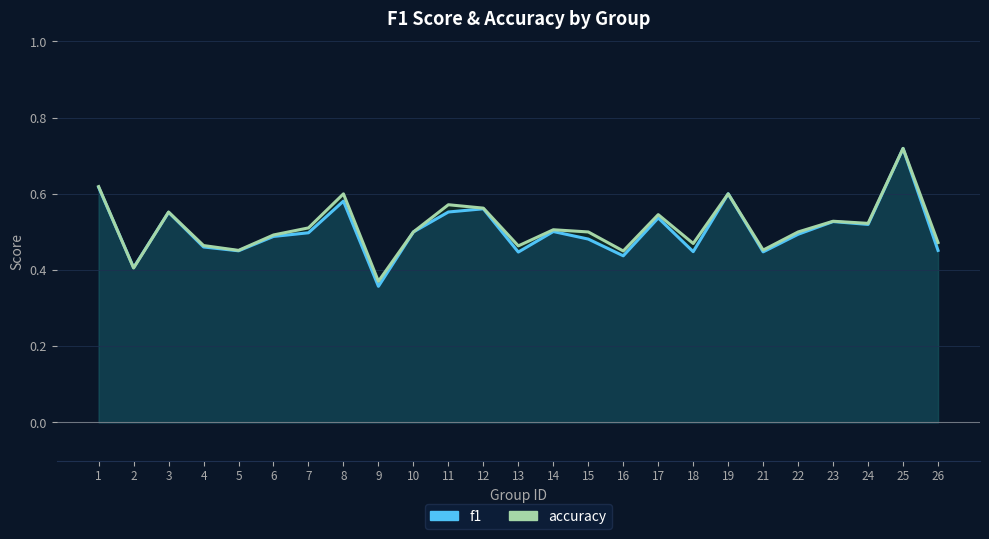

What is the difference between the maximum and minimum values in the accuracy series?

0.3